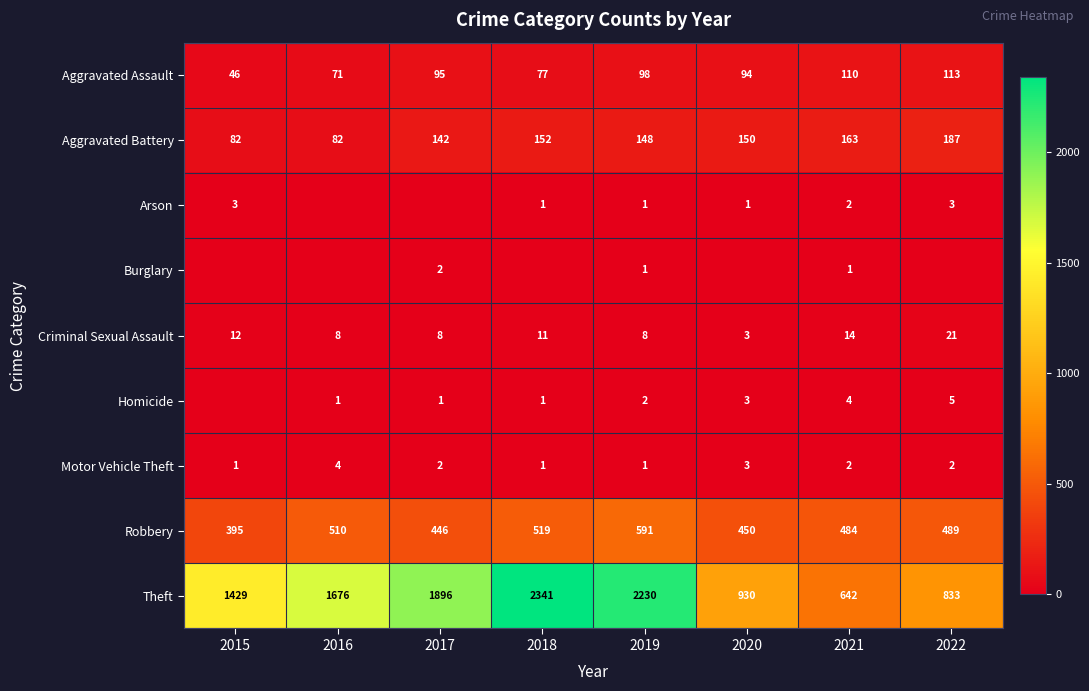

What is the minimum value for Theft?

642